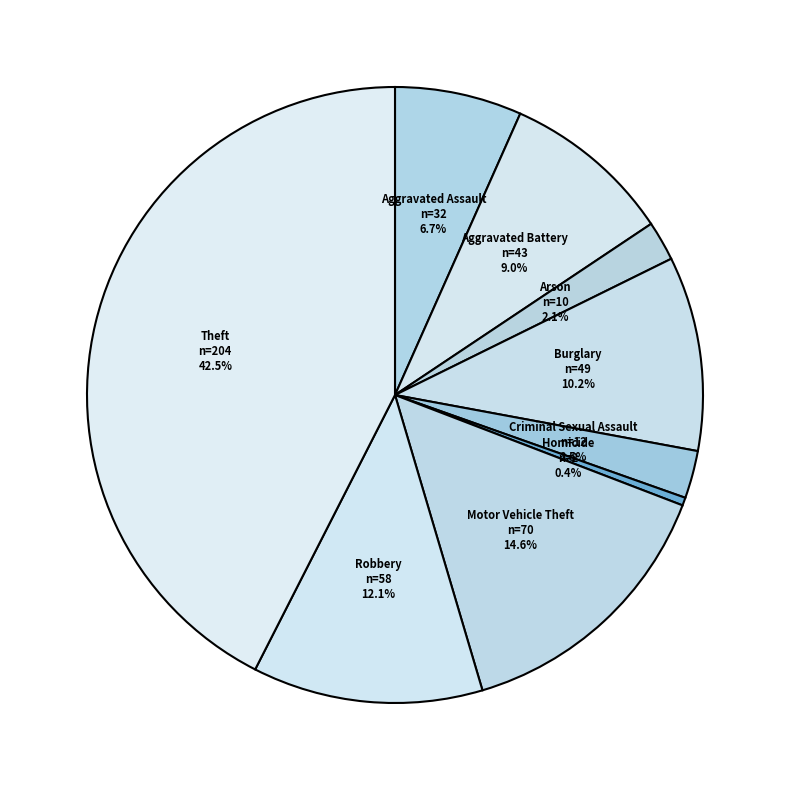

Does Robbery represent more than half of the total?

No